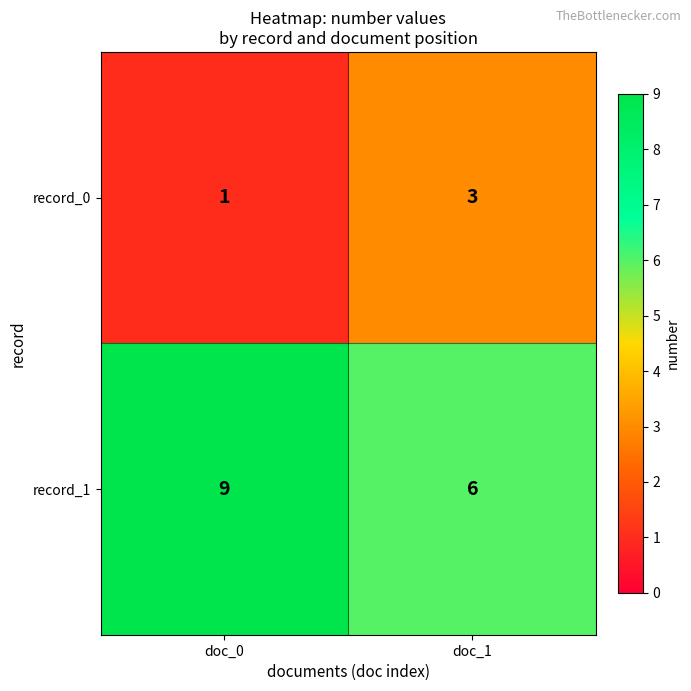

Which category has the lowest value across all series?

doc_0